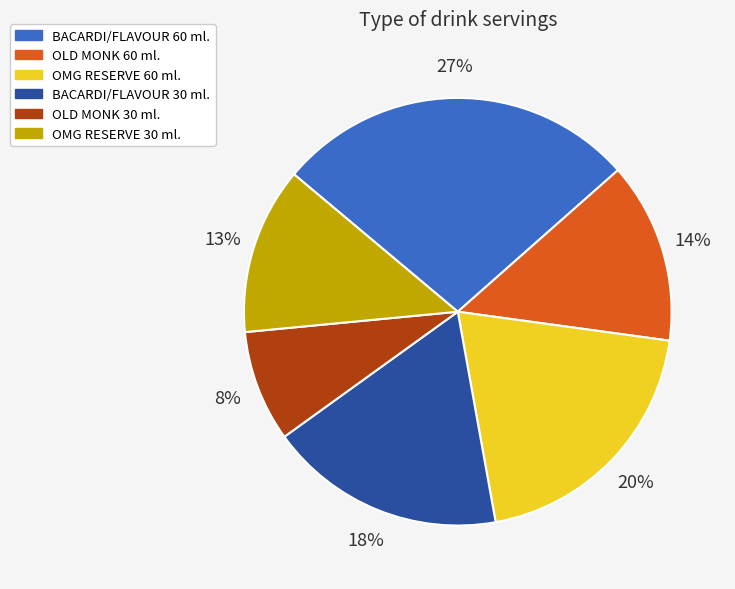

The BACARDI/FLAVOUR 60 ml. slice represents 36% of the pie. True or false?

False